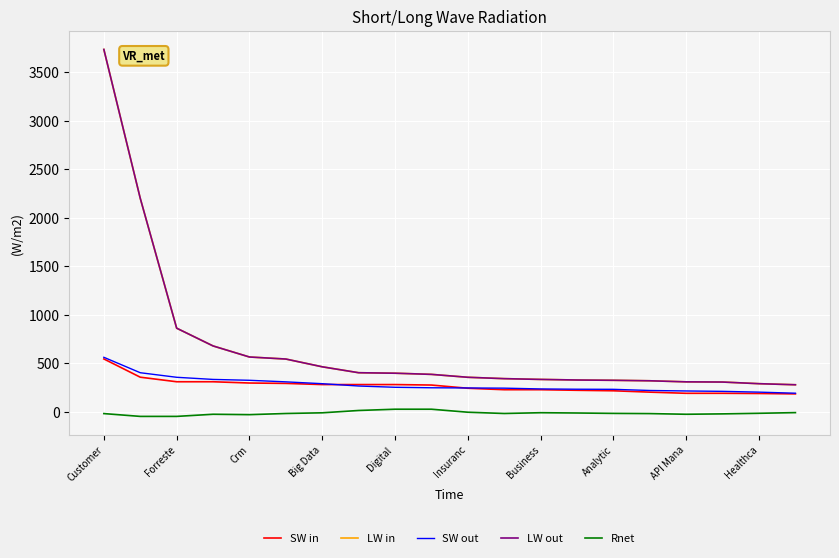

Is this an area chart (filled region under the line)?

No